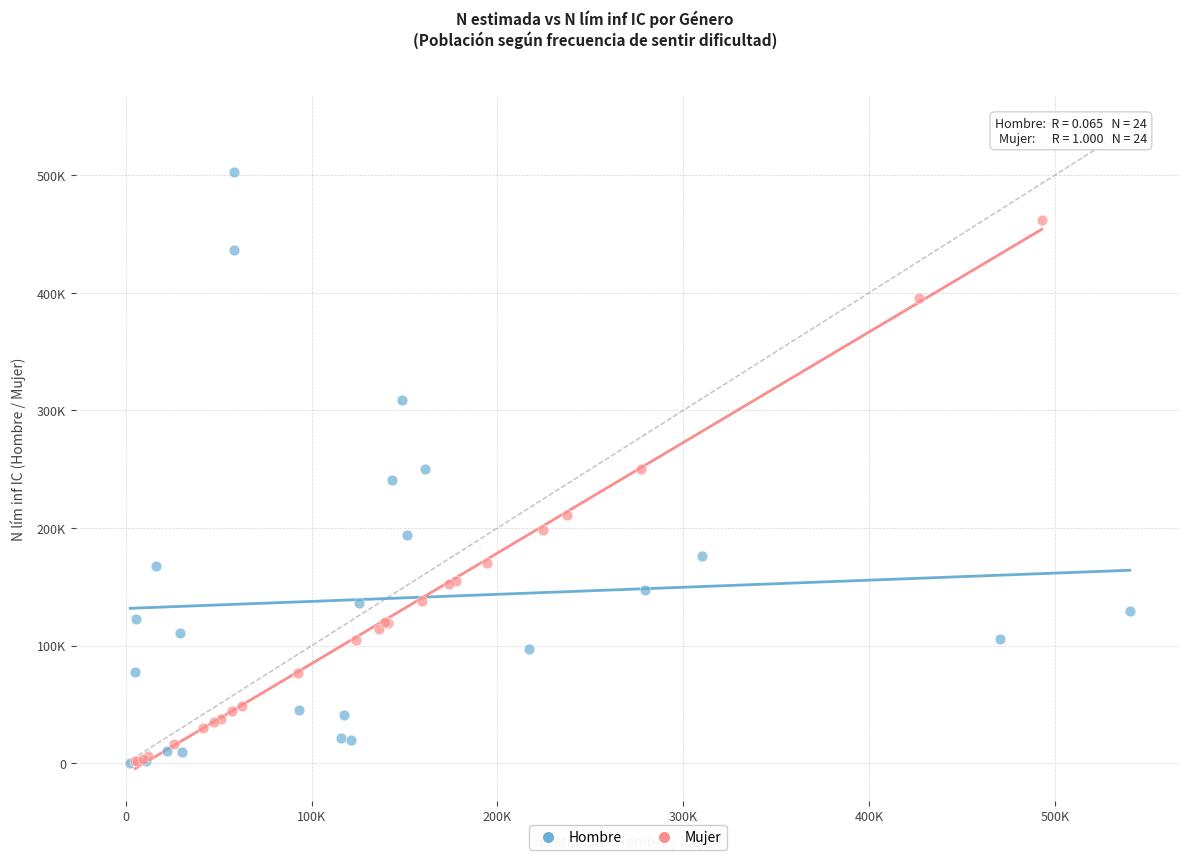

Which series has the widest spread of Y values?

Hombre